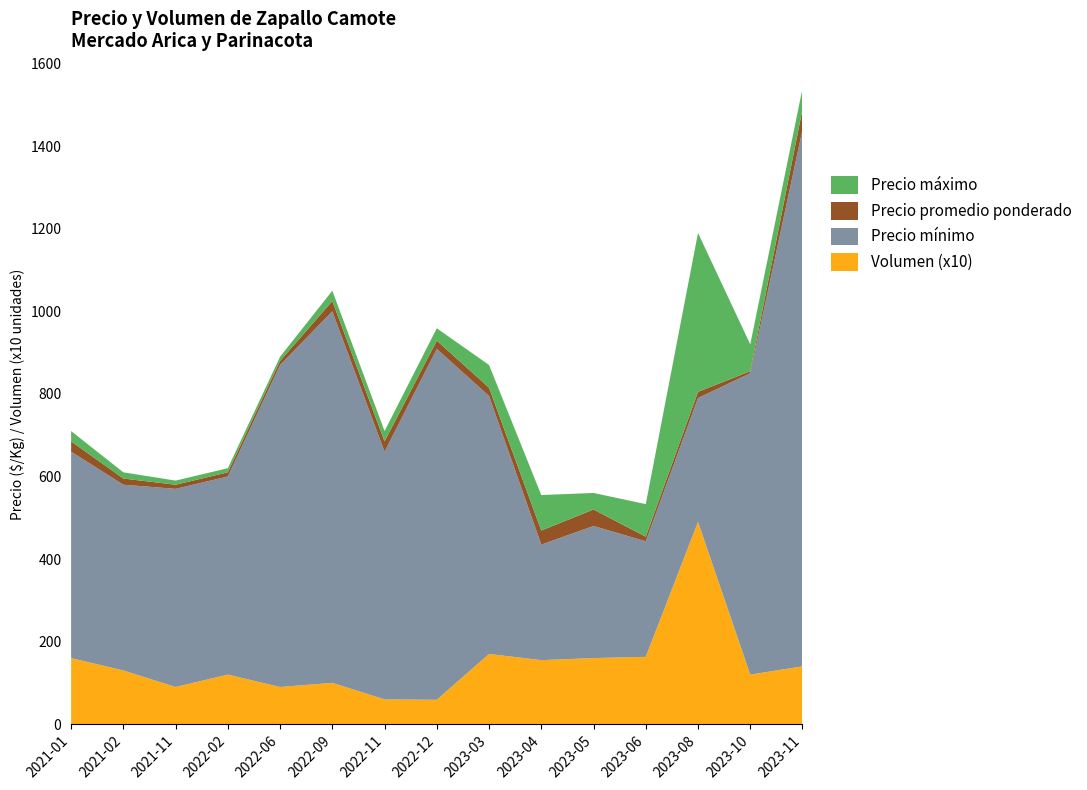

Reading left to right, extract all data points from this chart.

Precio mínimo: 2021-01=500	2021-02=450	2021-11=480	2022-02=480	2022-06=780	2022-09=900	2022-11=600	2022-12=850	2023-03=625	2023-04=280	2023-05=320	2023-06=280	2023-08=300	2023-10=730	2023-11=1300
Precio máximo: 2021-01=550	2021-02=480	2021-11=500	2022-02=500	2022-06=800	2022-09=950	2022-11=650	2022-12=900	2023-03=700	2023-04=400	2023-05=400	2023-06=370	2023-08=700	2023-10=800	2023-11=1400
Precio promedio ponderado: 2021-01=525	2021-02=465	2021-11=490	2022-02=490	2022-06=790	2022-09=925	2022-11=625	2022-12=870	2023-03=645	2023-04=314	2023-05=360	2023-06=291	2023-08=315	2023-10=735	2023-11=1350
Volumen (x10): 2021-01=160	2021-02=130	2021-11=90	2022-02=120	2022-06=90	2022-09=100	2022-11=60	2022-12=59	2023-03=170	2023-04=155	2023-05=160	2023-06=163	2023-08=490	2023-10=120	2023-11=140